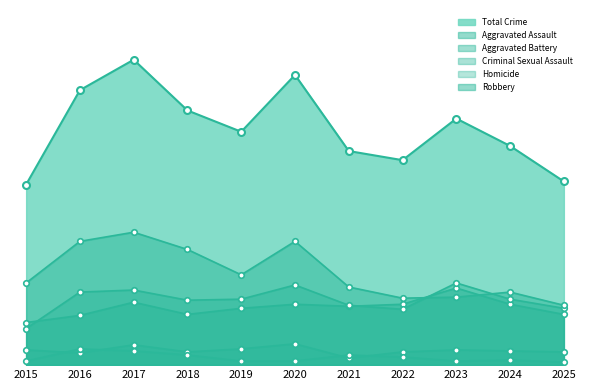

At which label does Aggravated Battery first exceed 65?

2016